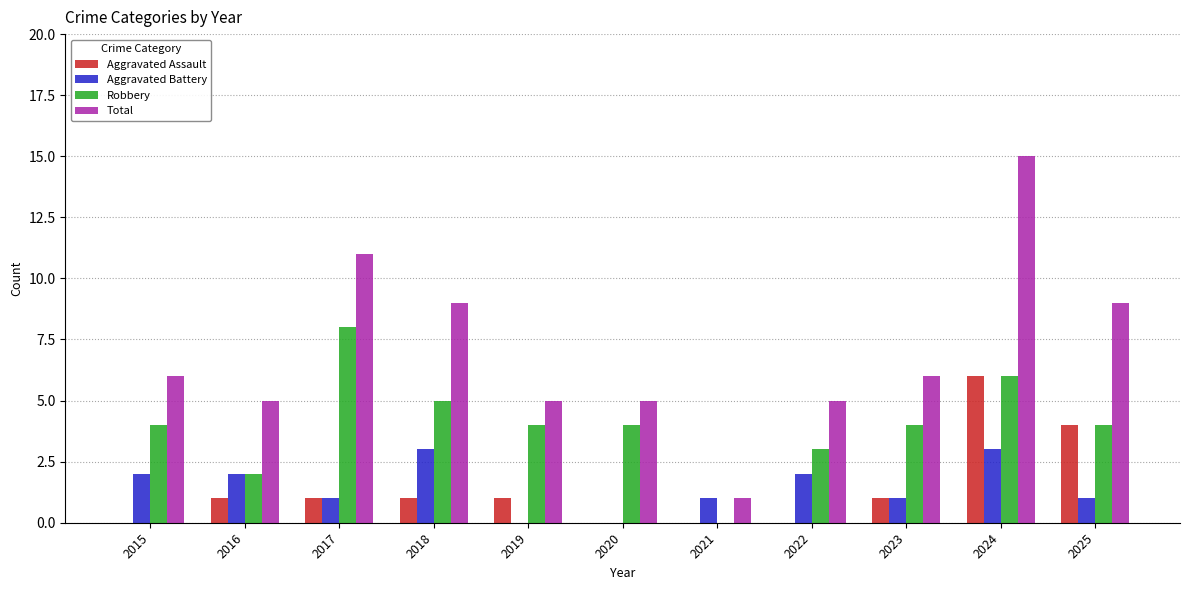

Between 2018 and 2025, which series saw the biggest shift?

Aggravated Assault